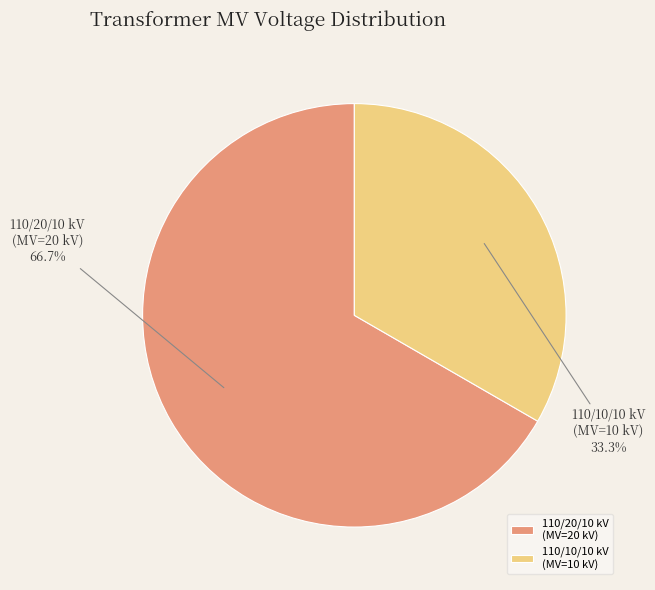

Which slice is the smallest?

110/10/10 kV (MV=10 kV)